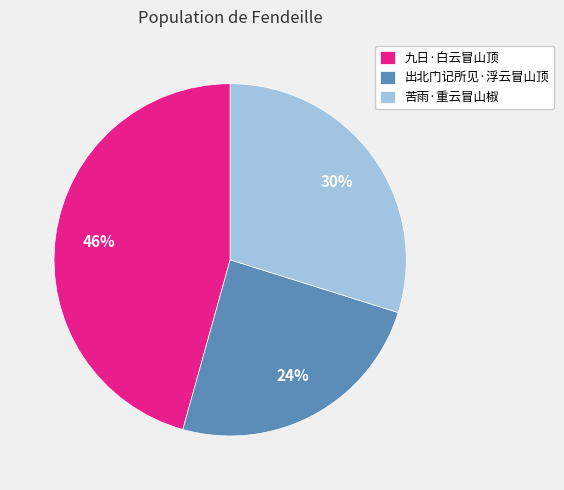

What is the ratio of the value at 九日·白云冒山顶 to the value at 出北门记所见·浮云冒山顶?

1.9